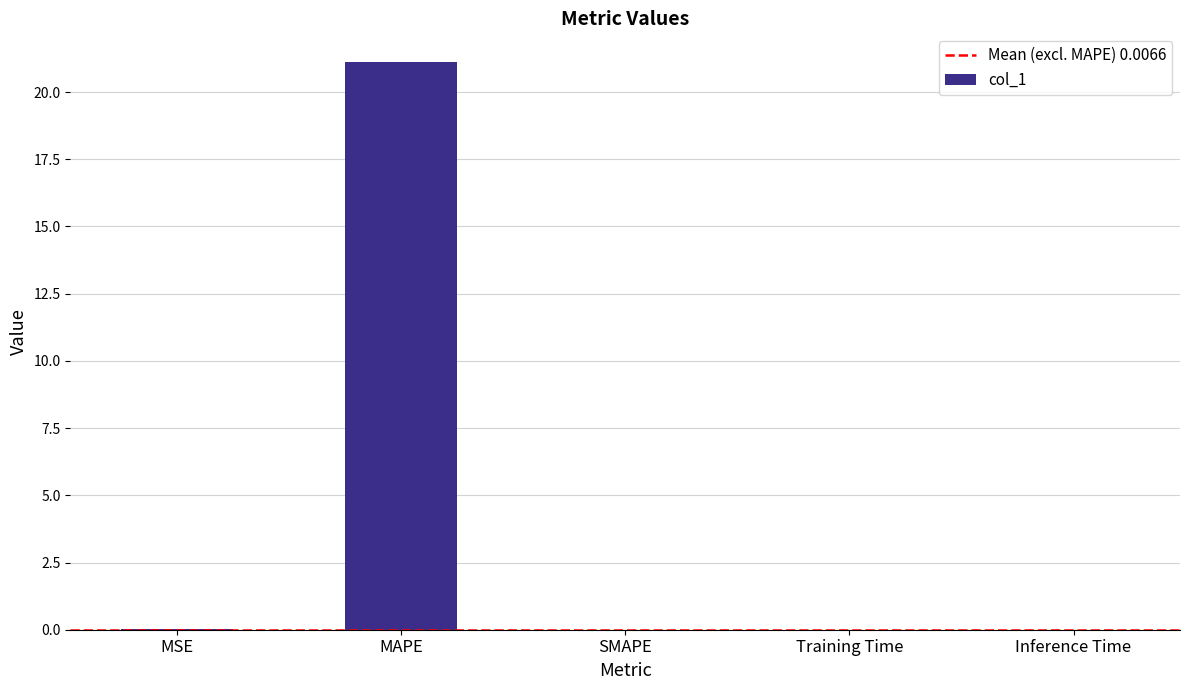

How many categories are shown in the chart?

5